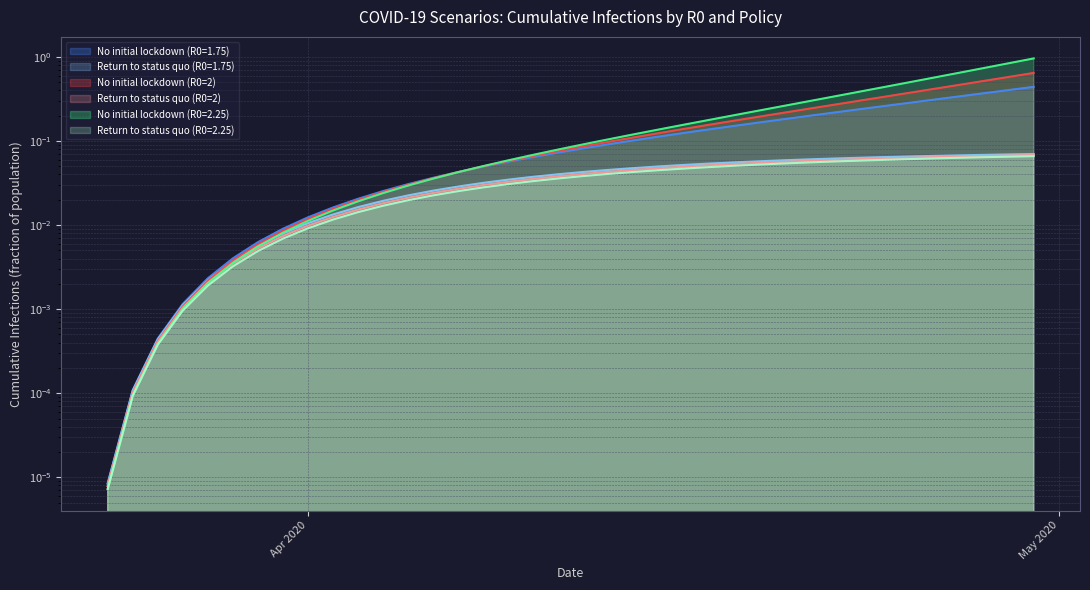

What is the difference between the maximum and minimum values in the Return to status quo (R0=1.75) series?

0.1